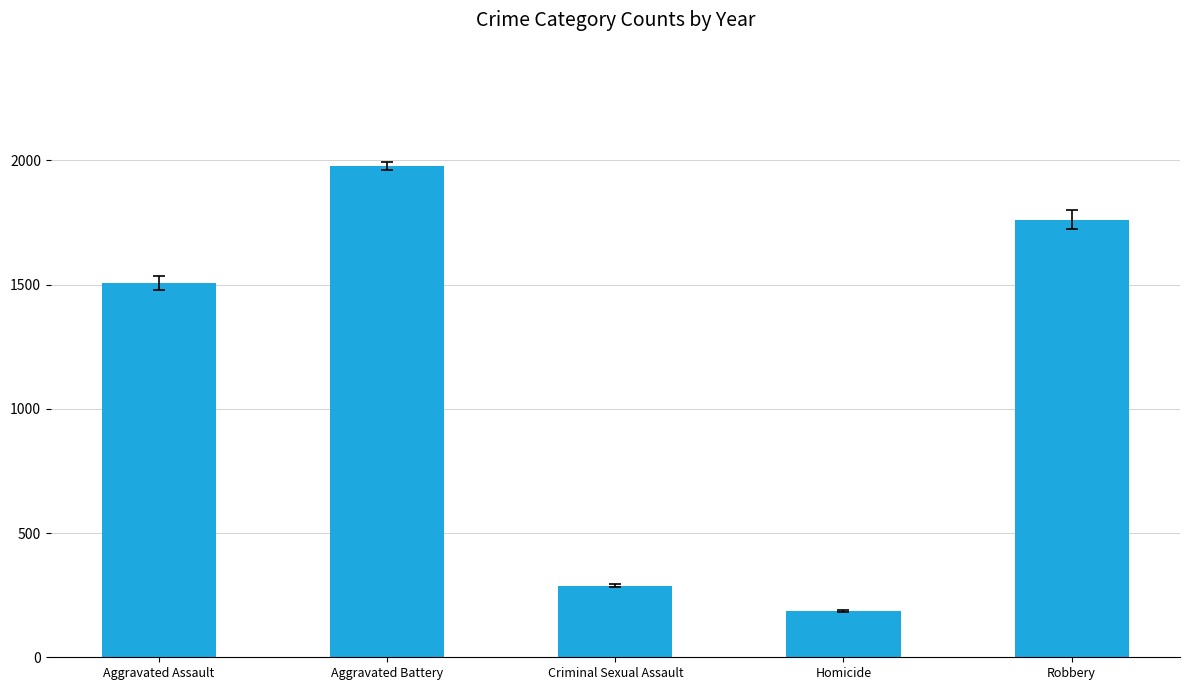

True or false: the data shows 288 at Criminal Sexual Assault.

True